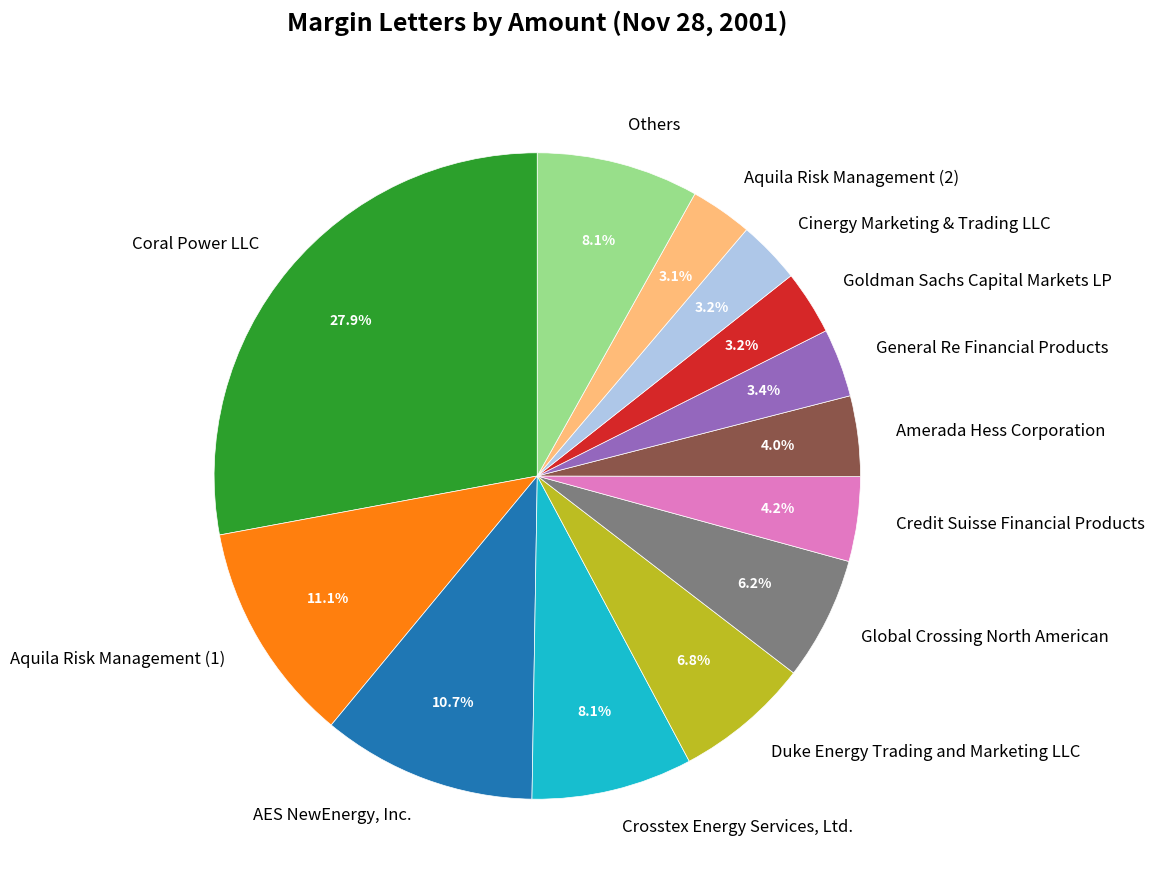

Which category has the biggest portion of the pie?

Coral Power LLC